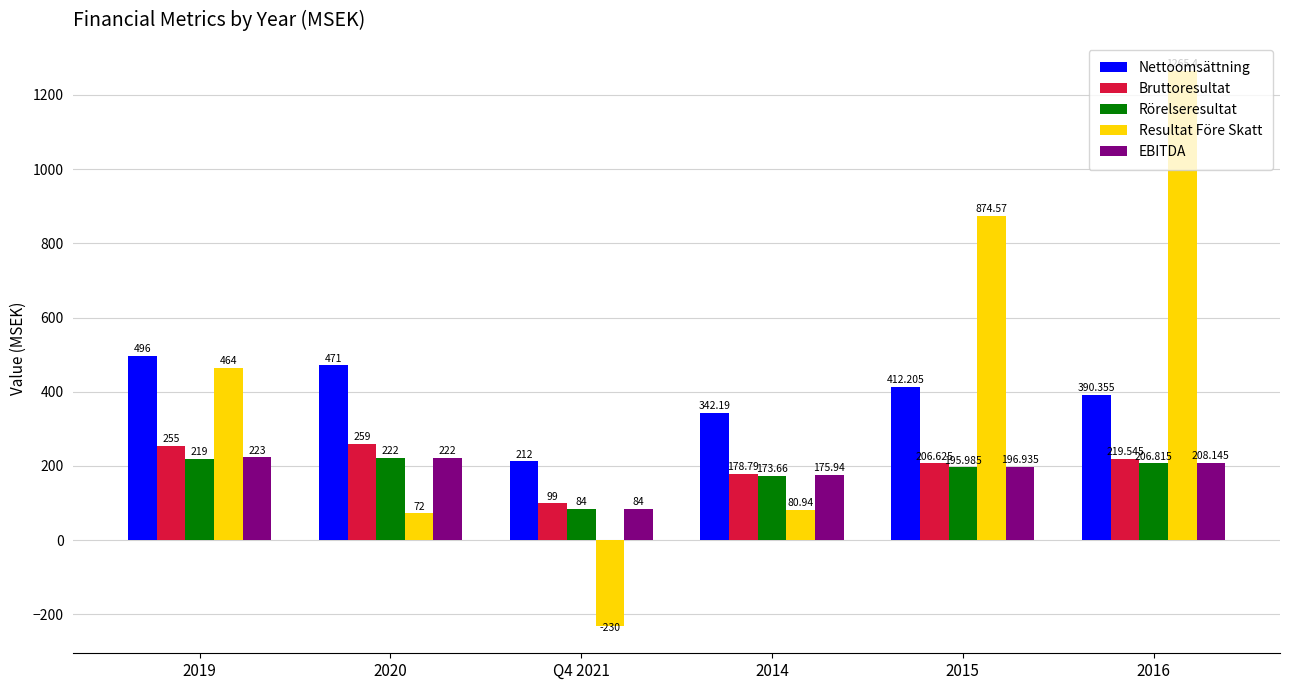

Which series has the largest range (max minus min)?

Resultat Före Skatt